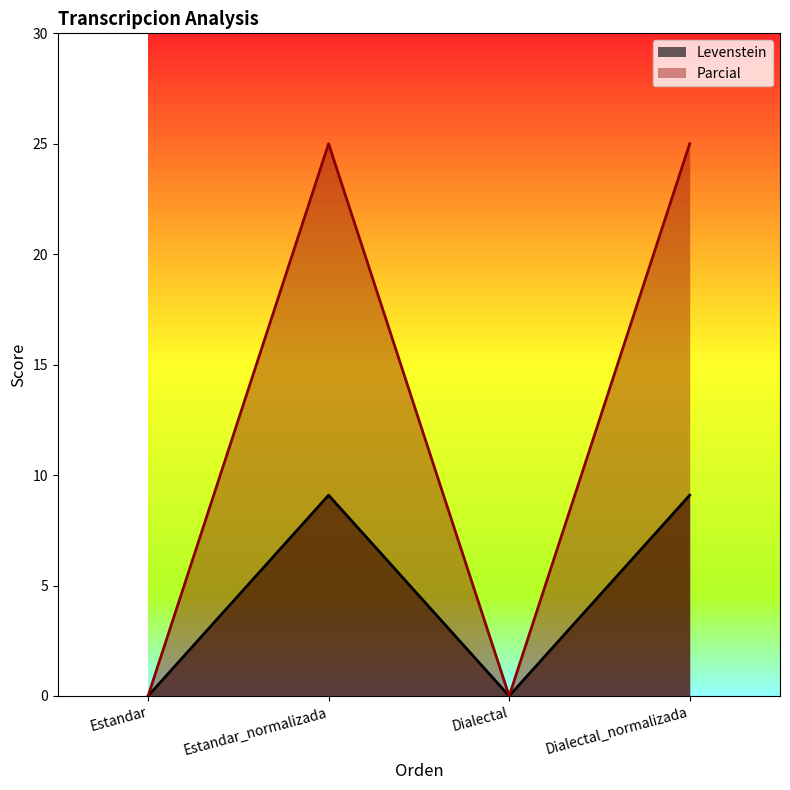

At which label does Levenstein first exceed 9?

Estandar_normalizada